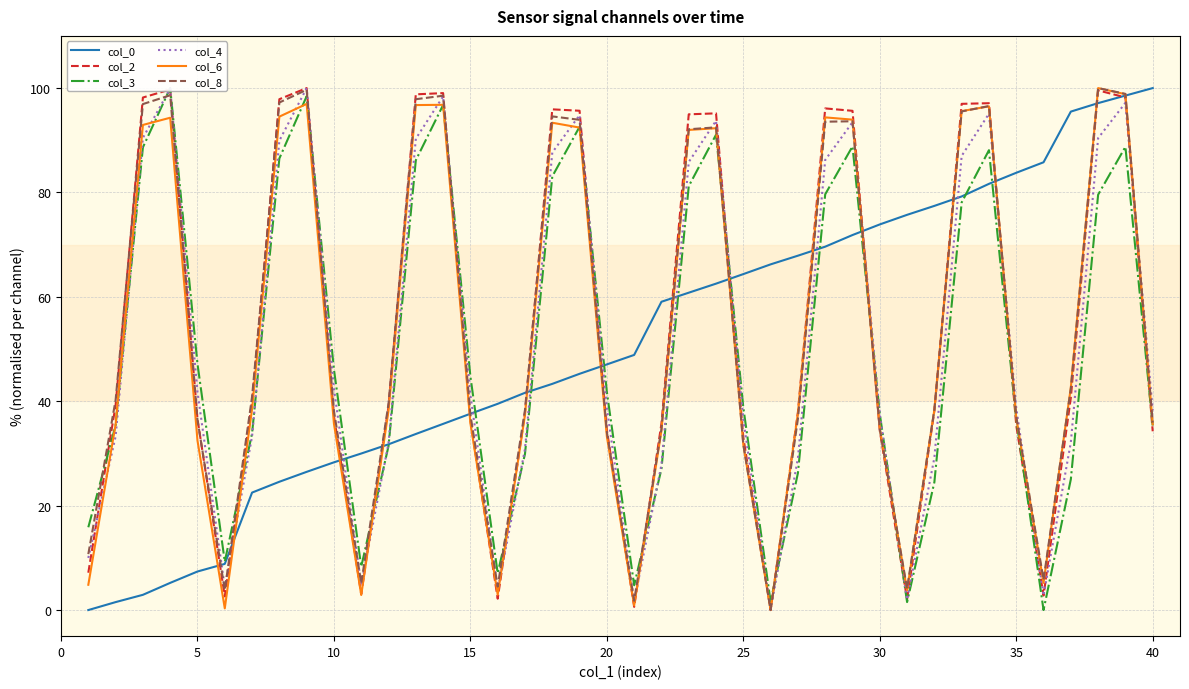

The col_4 series shows 59.1 at 5. True or false?

False